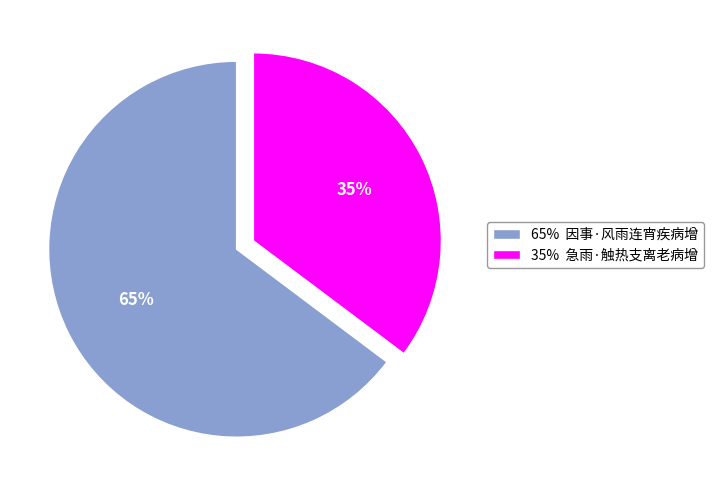

To the nearest percent, what is the combined percentage of 35% 急雨·触热支离老病增 and 65% 因事·风雨连宵疾病增?

100%